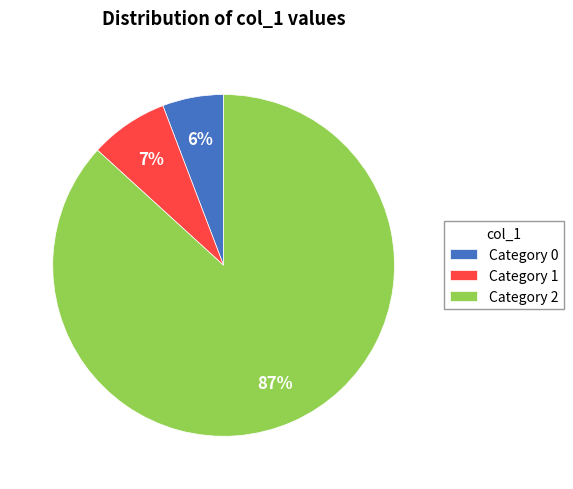

Combined, do Category 2 and Category 1 account for over 50%?

Yes